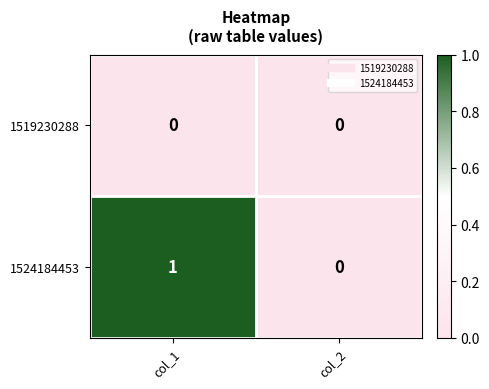

Which series has the largest total across all categories?

1524184453